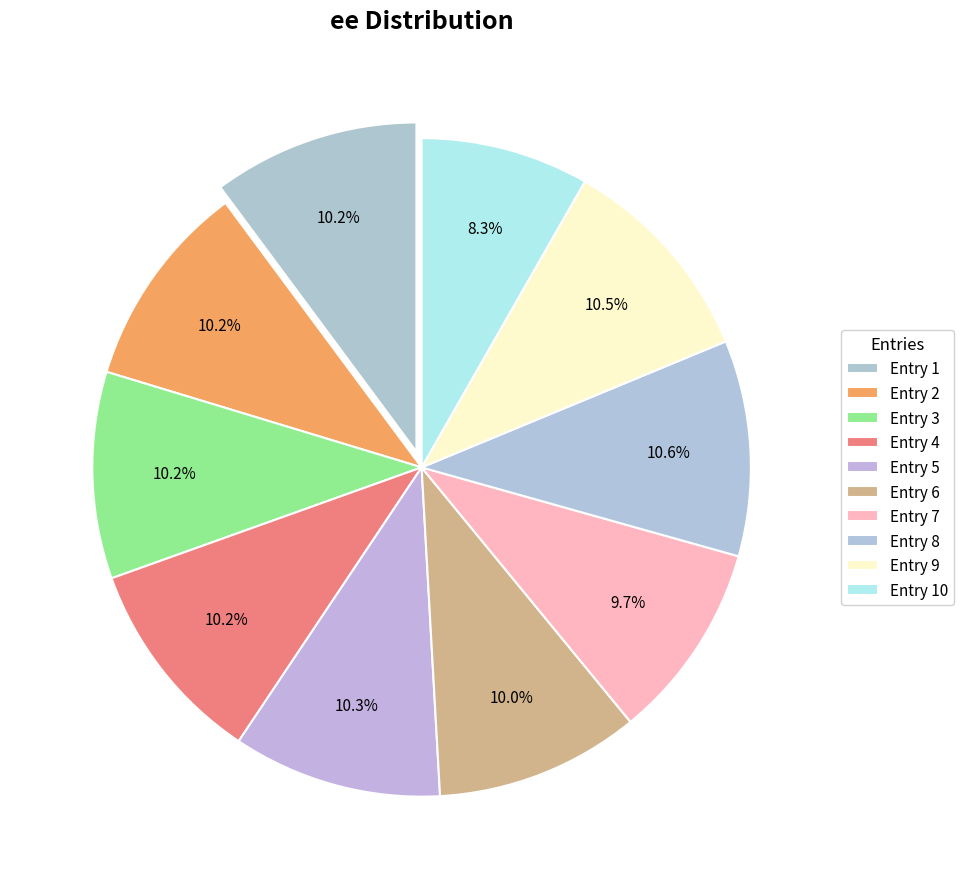

How many slices are in this pie chart?

10